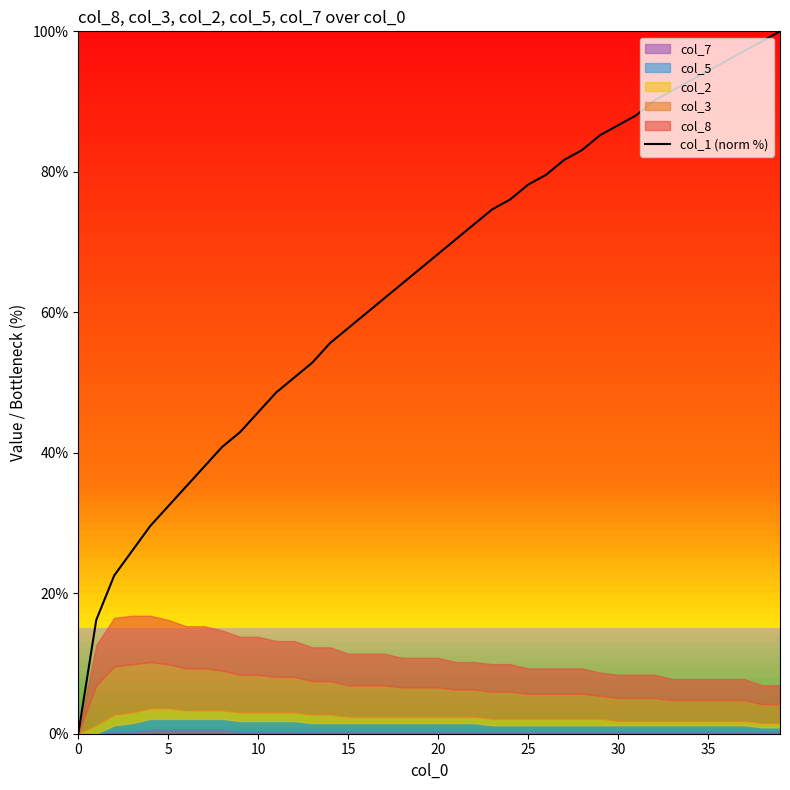

How many data points are less than 68?

20